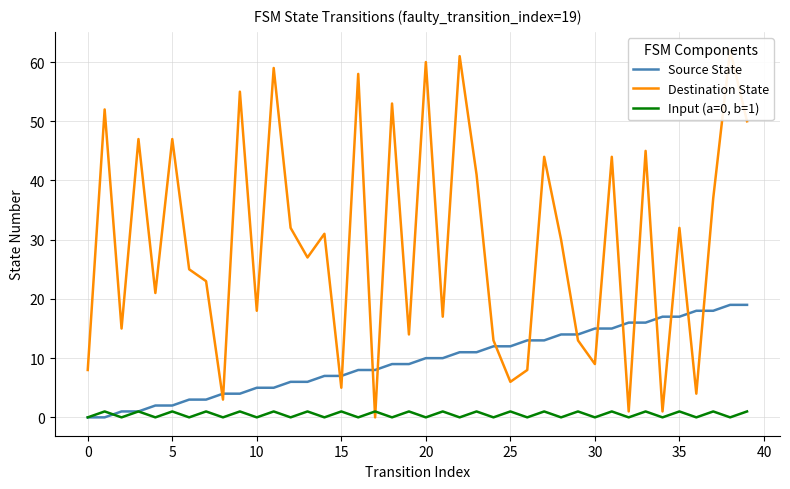

Rank the series by their maximum value, from highest to lowest.

Destination State, Source State, Input (a=0, b=1)